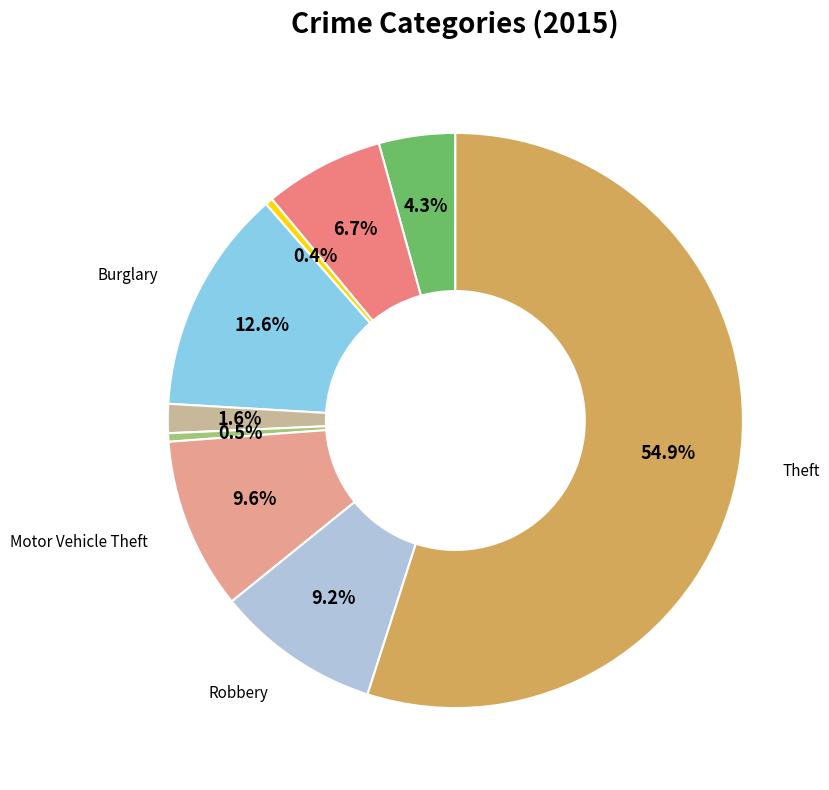

How many segments does this pie chart have?

9